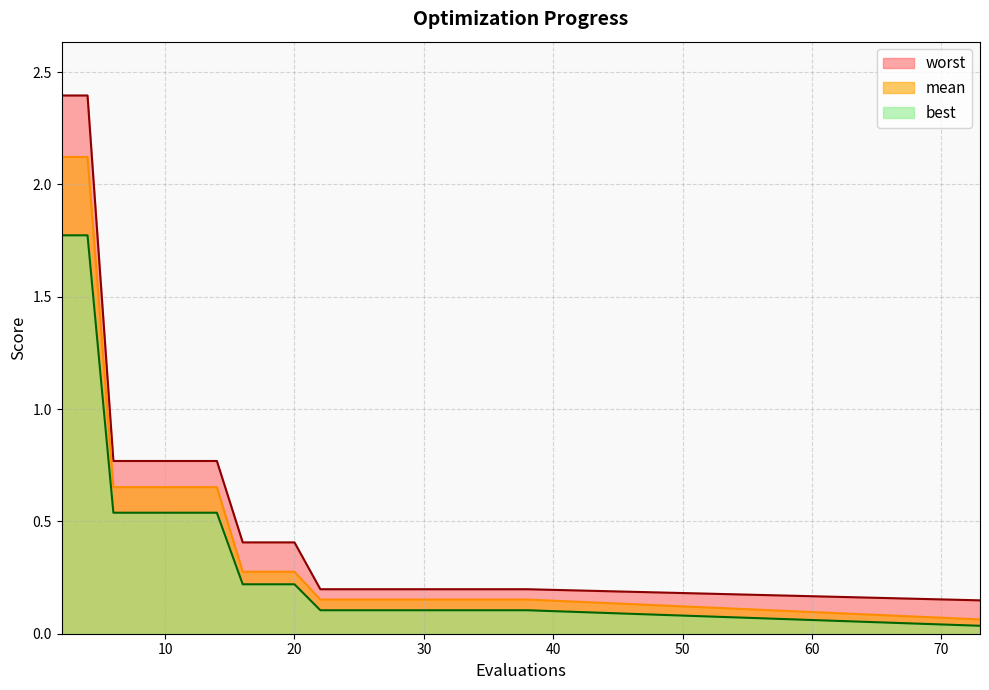

List the labels in order of mean value, smallest first.

73, 22, 24, 26, 28, 30, 32, 34, 36, 38, 16, 18, 20, 6, 8, 10, 12, 14, 2, 4